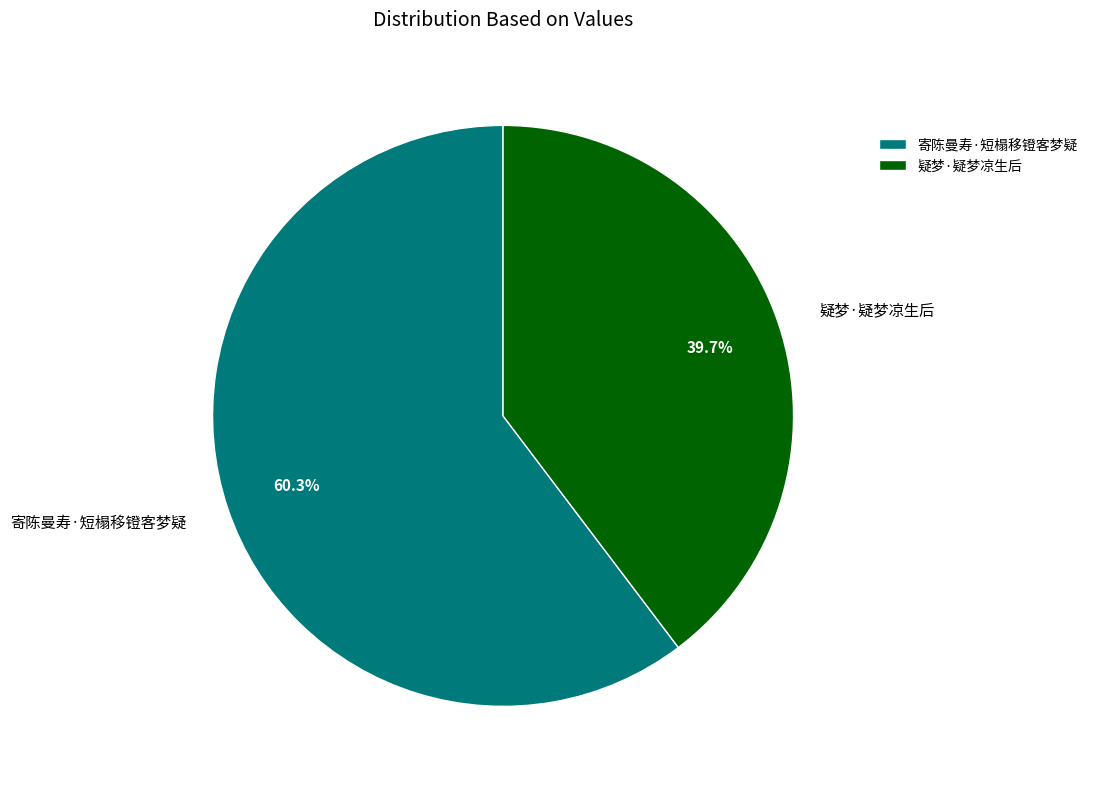

True or false: 寄陈曼寿·短榻移镫客梦疑 accounts for 68% of the total.

False